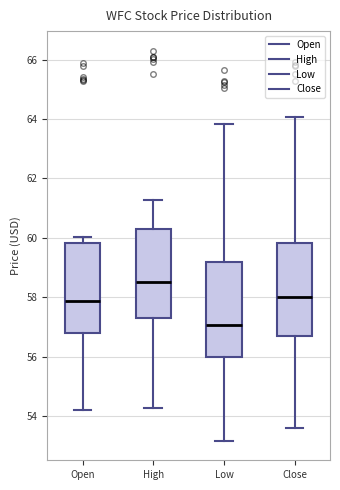

Reading left to right, transcribe this box plot: for each box, give where its median line is, the range the box spans, and where its two whiskers end, as read against the y-axis. The values are not printed on the chart, so give them approximately, as read against the axis.

Open: median 57.8, box 56.8 to 59.8, whiskers 54.2 to 60.0
High: median 58.6, box 57.4 to 60.4, whiskers 54.2 to 61.2
Low: median 57.0, box 56.0 to 59.2, whiskers 53.2 to 63.8
Close: median 58.0, box 56.6 to 59.8, whiskers 53.6 to 64.0